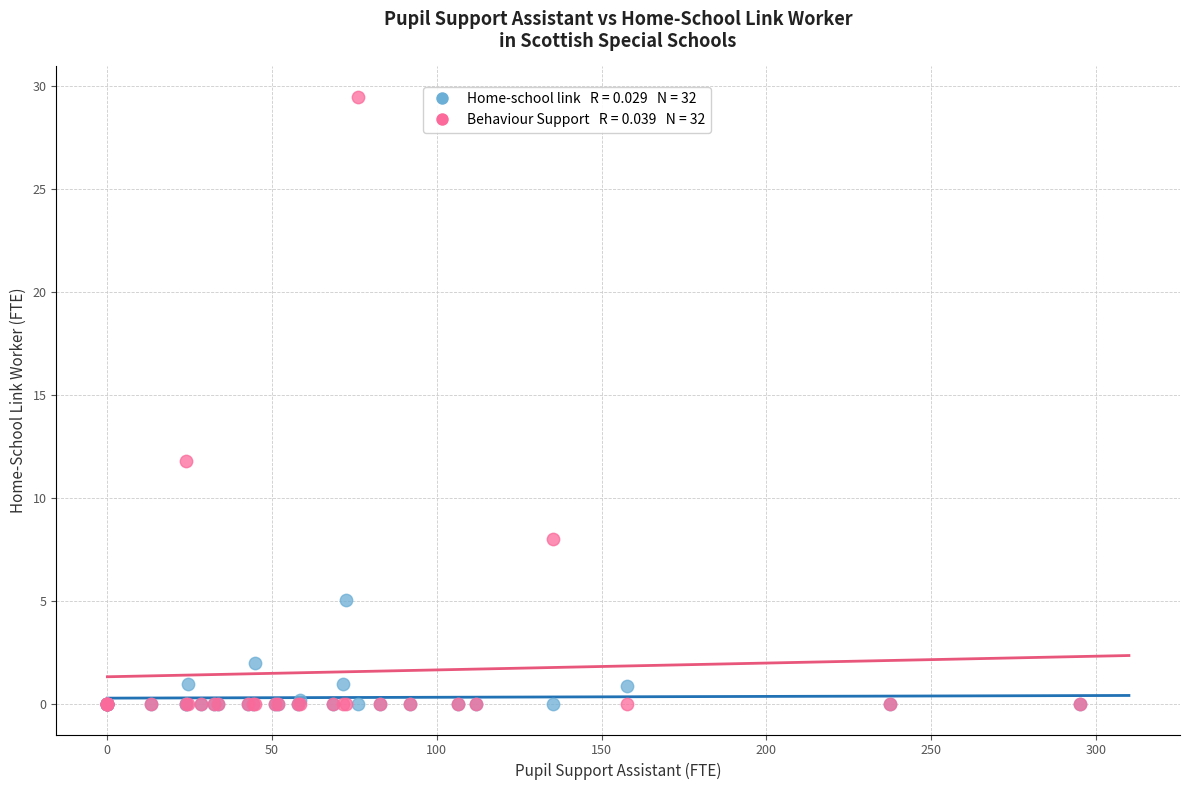

Across all series, what Y value is closest to 14?

11.8